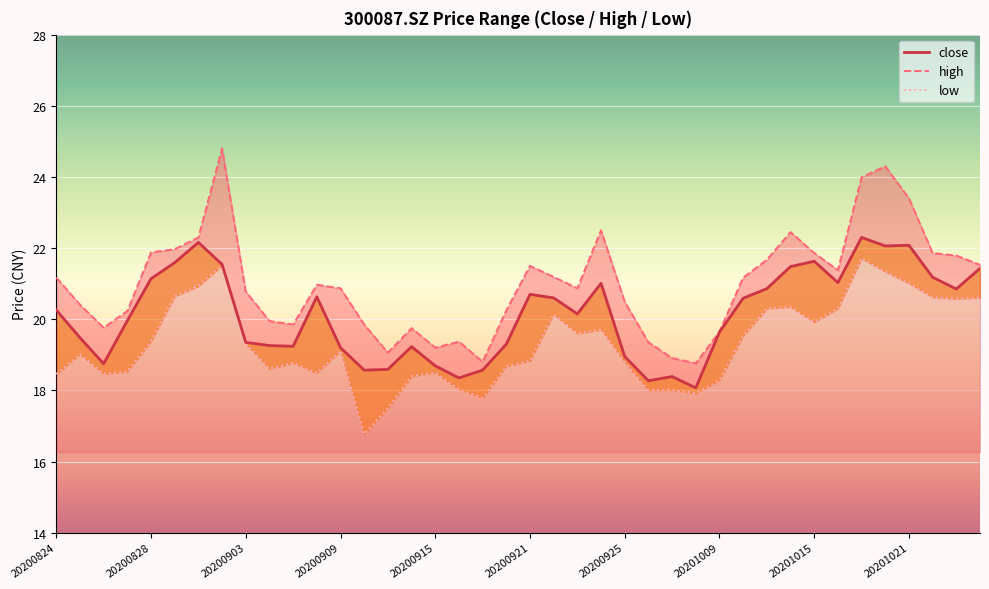

What is the difference between the maximum and minimum values in the high series?

6.0